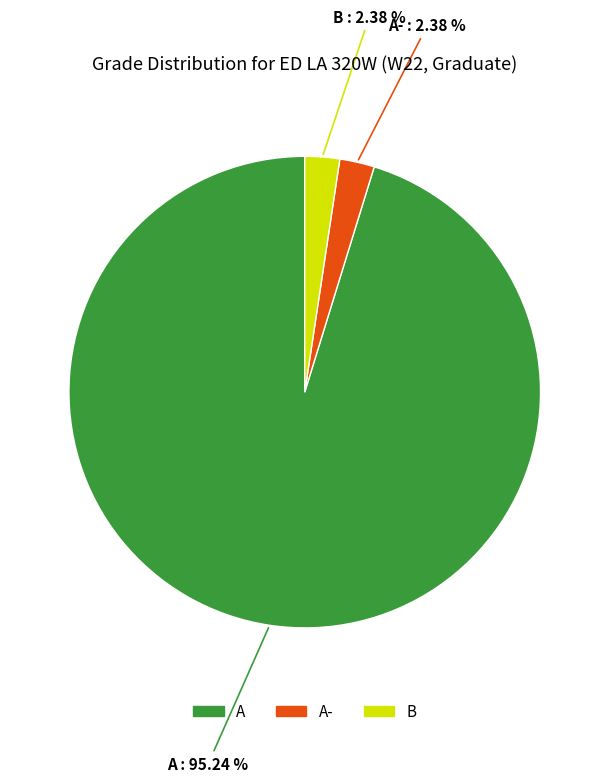

What percentage is the A- slice, to the nearest percent?

2%